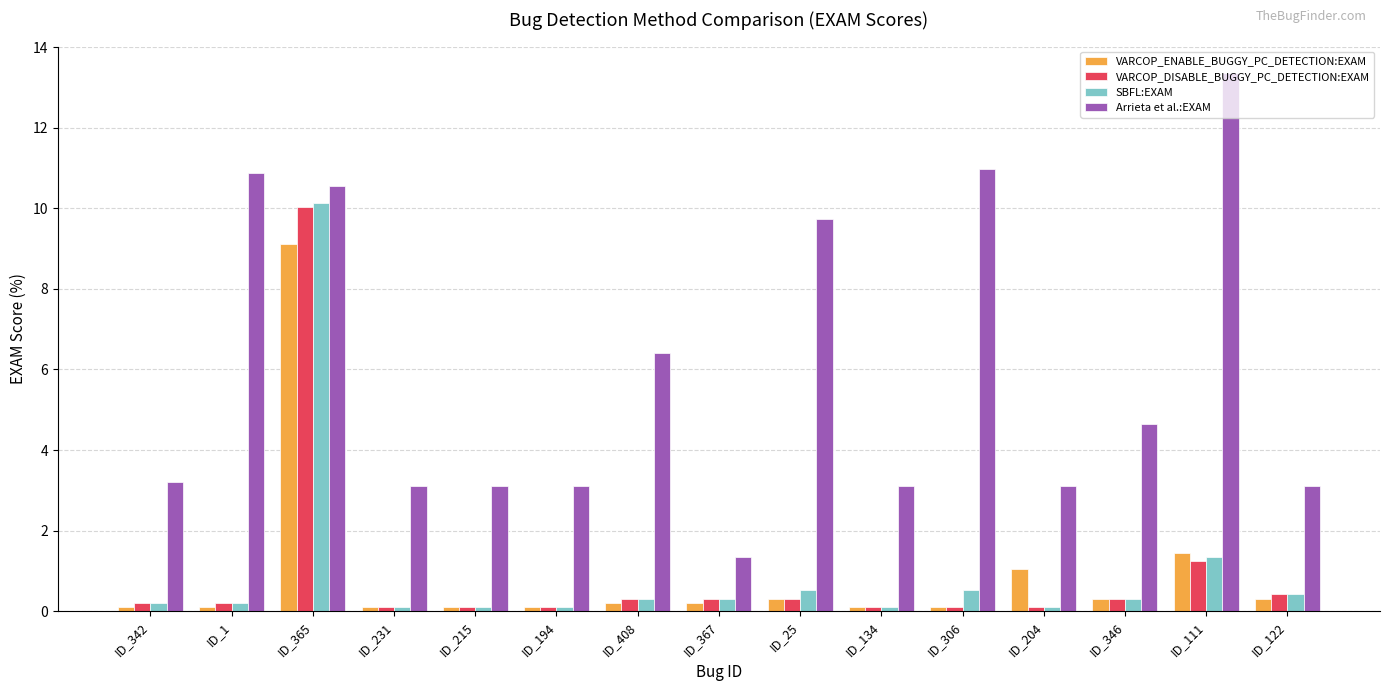

Reading right to left, extract all data points from this chart.

VARCOP_ENABLE_BUGGY_PC_DETECTION:EXAM: ID_122=0.3	ID_111=1.4	ID_346=0.3	ID_204=1.0	ID_306=0.1	ID_134=0.1	ID_25=0.3	ID_367=0.2	ID_408=0.2	ID_194=0.1	ID_215=0.1	ID_231=0.1	ID_365=9.1	ID_1=0.1	ID_342=0.1
VARCOP_DISABLE_BUGGY_PC_DETECTION:EXAM: ID_122=0.4	ID_111=1.2	ID_346=0.3	ID_204=0.1	ID_306=0.1	ID_134=0.1	ID_25=0.3	ID_367=0.3	ID_408=0.3	ID_194=0.1	ID_215=0.1	ID_231=0.1	ID_365=10.0	ID_1=0.2	ID_342=0.2
SBFL:EXAM: ID_122=0.4	ID_111=1.3	ID_346=0.3	ID_204=0.1	ID_306=0.5	ID_134=0.1	ID_25=0.5	ID_367=0.3	ID_408=0.3	ID_194=0.1	ID_215=0.1	ID_231=0.1	ID_365=10.1	ID_1=0.2	ID_342=0.2
Arrieta et al.:EXAM: ID_122=3.1	ID_111=13.4	ID_346=4.7	ID_204=3.1	ID_306=11.0	ID_134=3.1	ID_25=9.7	ID_367=1.3	ID_408=6.4	ID_194=3.1	ID_215=3.1	ID_231=3.1	ID_365=10.6	ID_1=10.9	ID_342=3.2